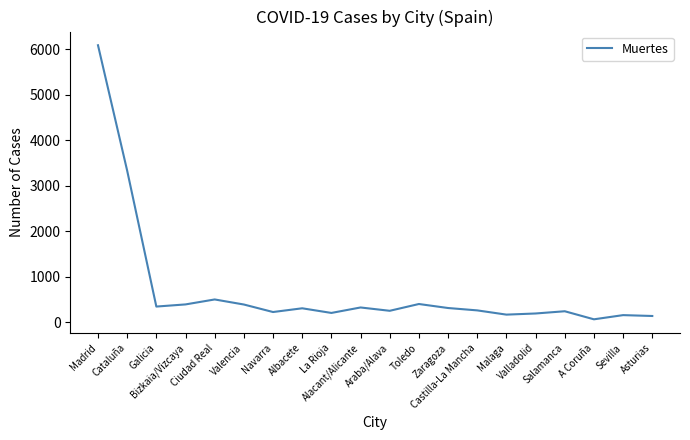

Approximately how many times larger is the value at Bizkaia/Vizcaya compared to Castilla-La Mancha?

1.5